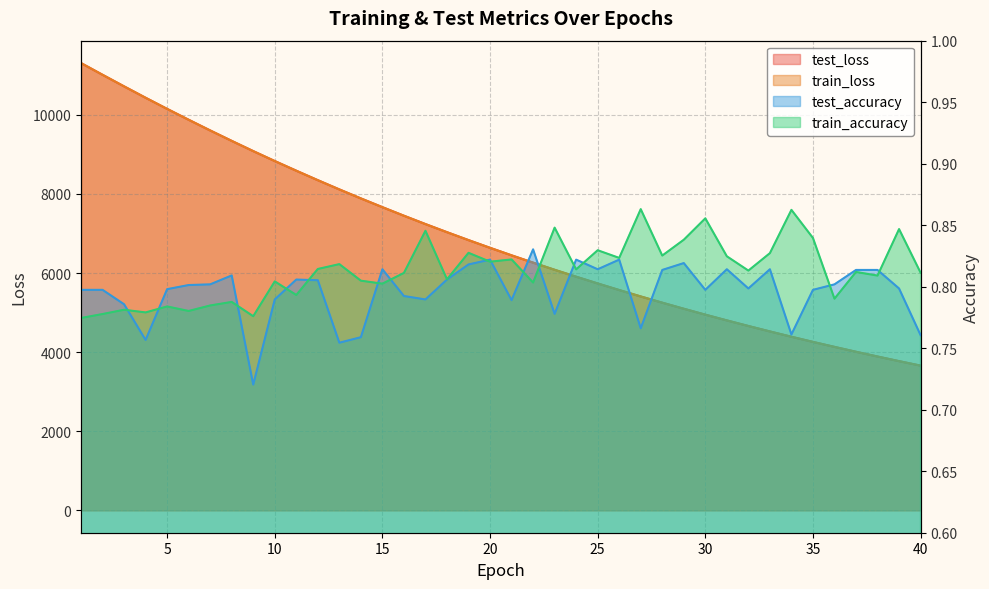

Which series has the widest spread of values?

train_loss